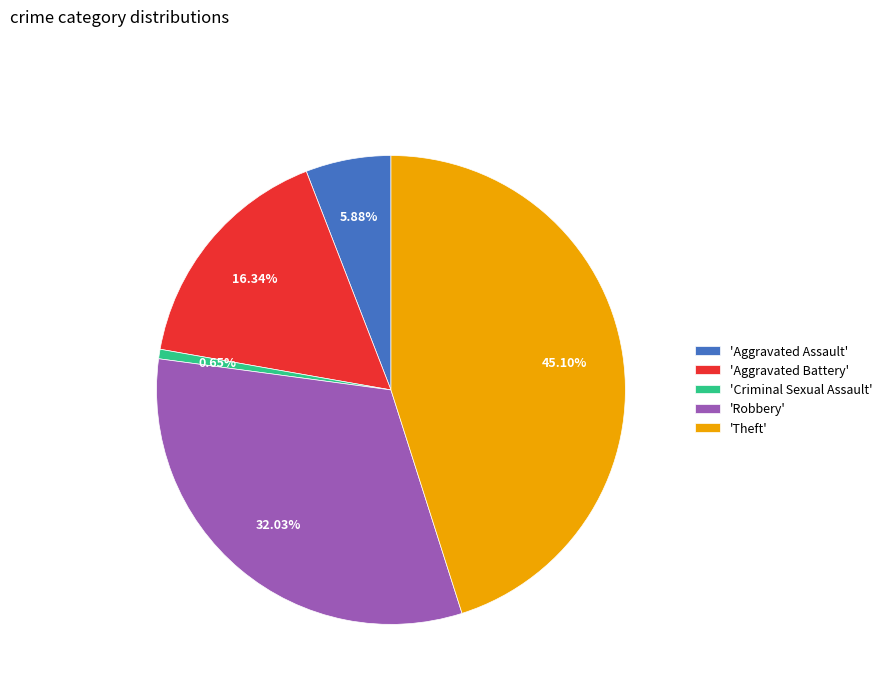

Rank the categories by value from highest to lowest.

'Theft', 'Robbery', 'Aggravated Battery', 'Aggravated Assault', 'Criminal Sexual Assault'